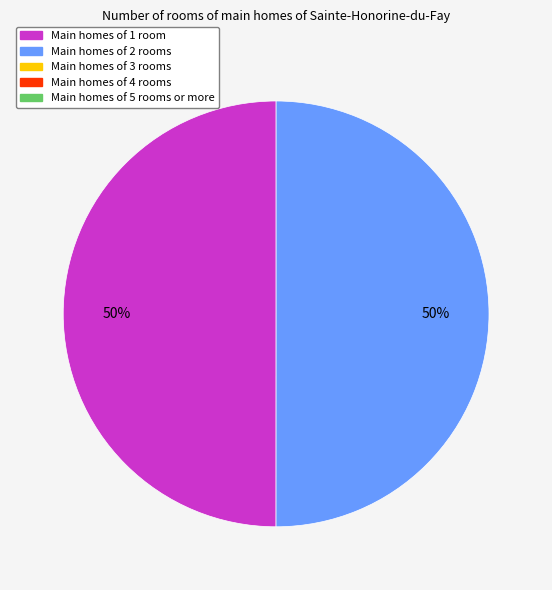

To the nearest percent, what is the average slice percentage?

50%